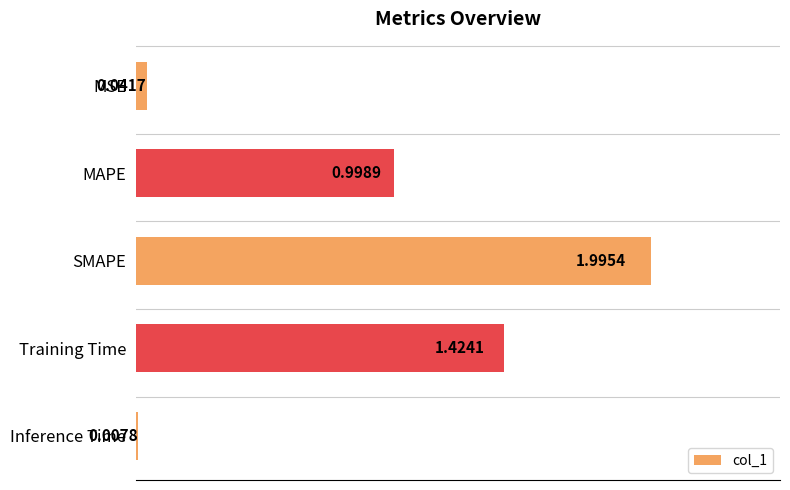

How many bars are there in total?

5